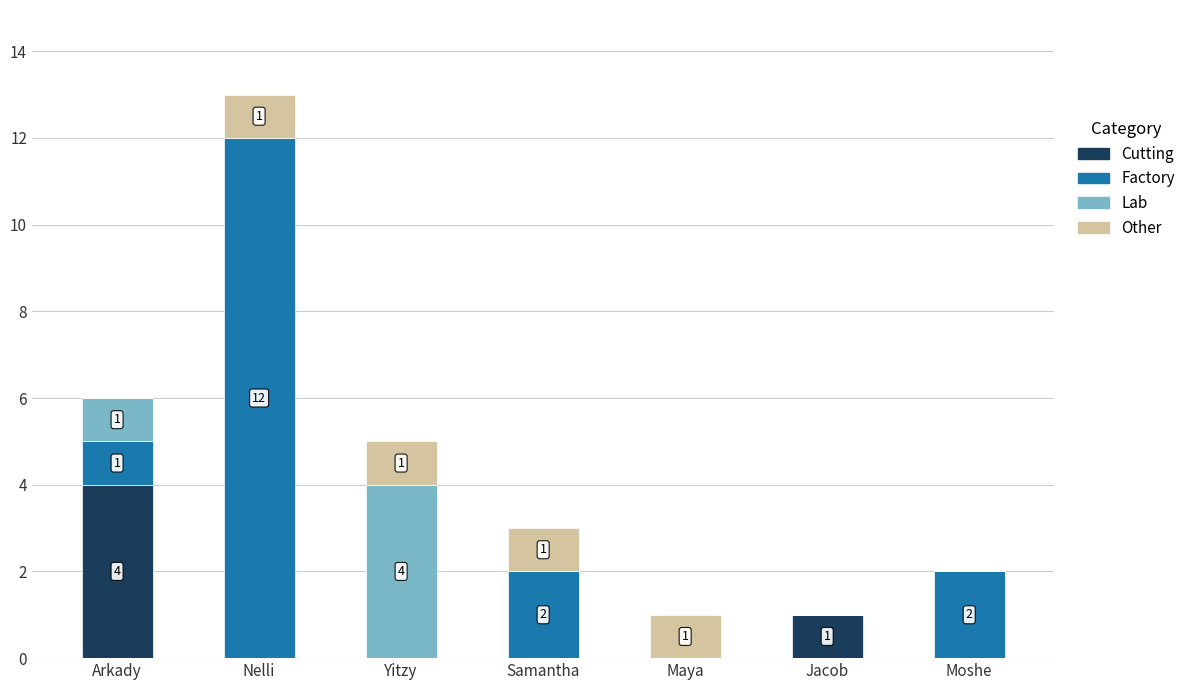

How many distinct data groups are displayed?

4